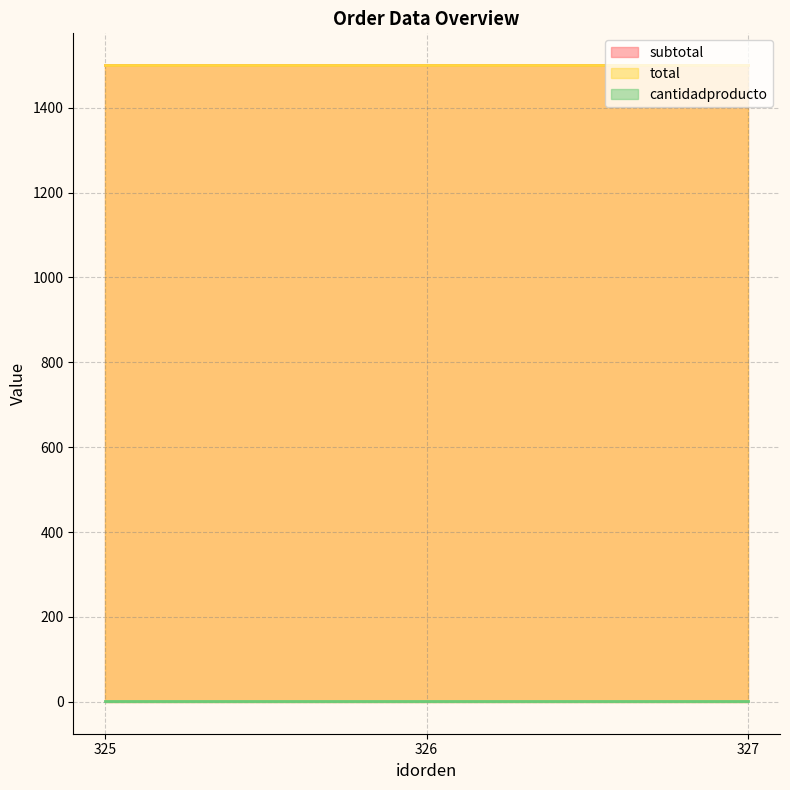

What is the difference between the highest and lowest values at 326?

1499